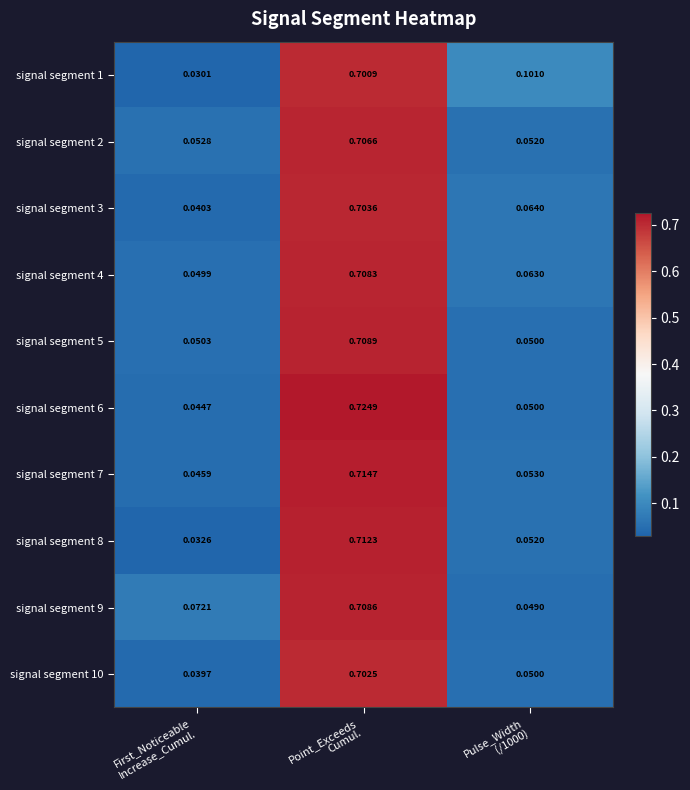

Which series has the largest range (max minus min)?

signal segment 6